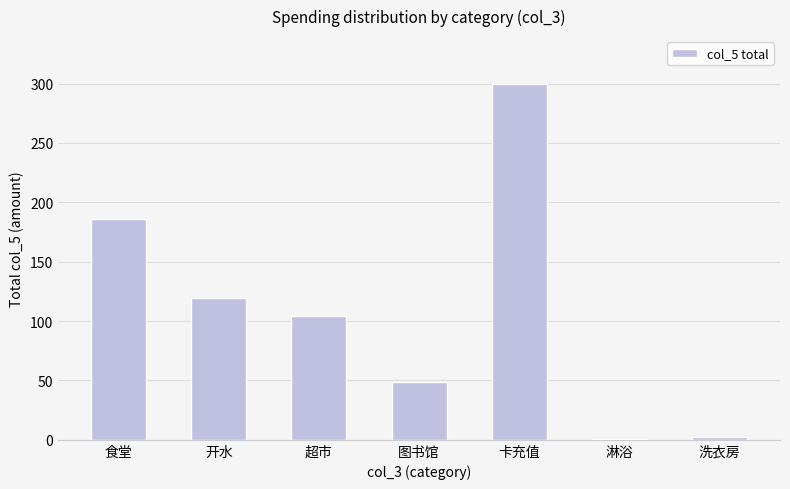

Where is the data nearest to the value 150?

开水